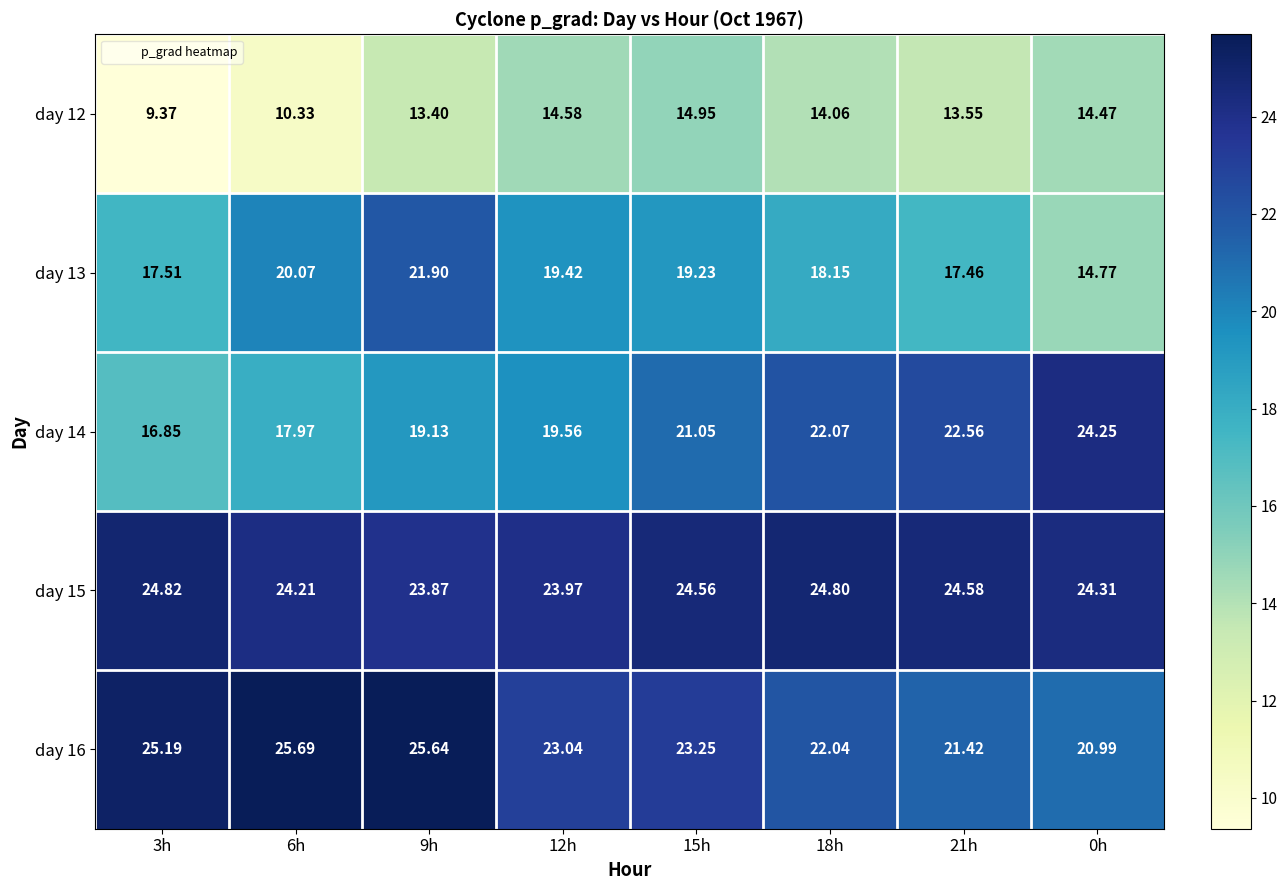

Which series has the largest total across all categories?

day 15